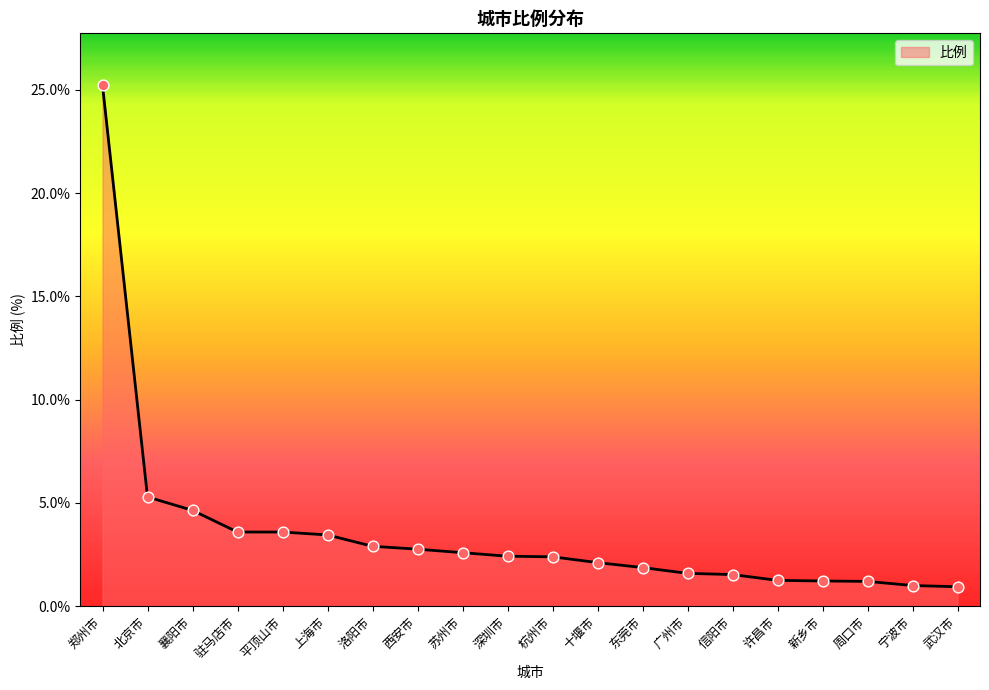

Approximately how many times larger is the value at 新乡市 compared to 洛阳市?

0.4